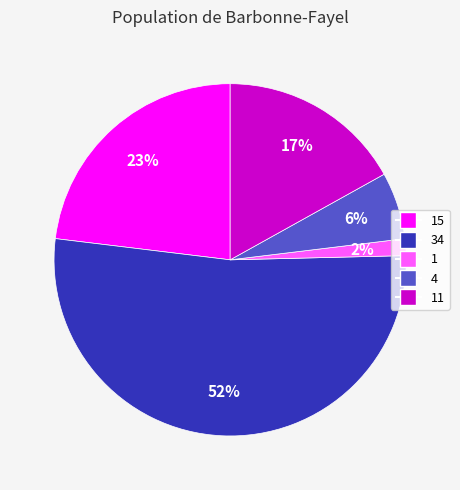

To the nearest percent, what is the average slice percentage?

20%